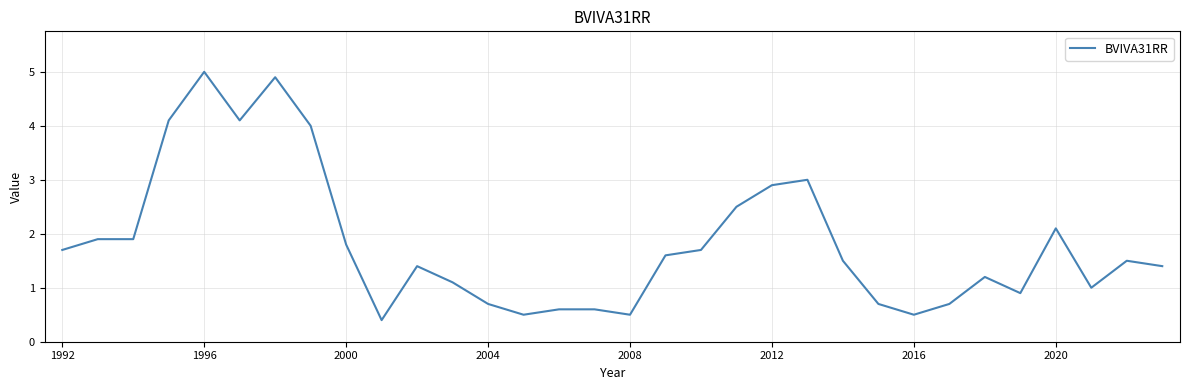

What is the maximum value shown in the chart?

5.0